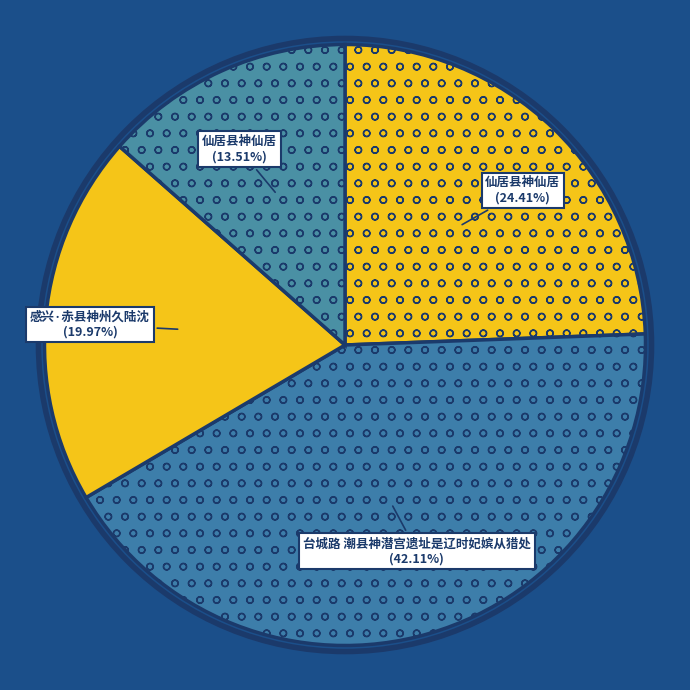

Count the number of slices in the pie.

4